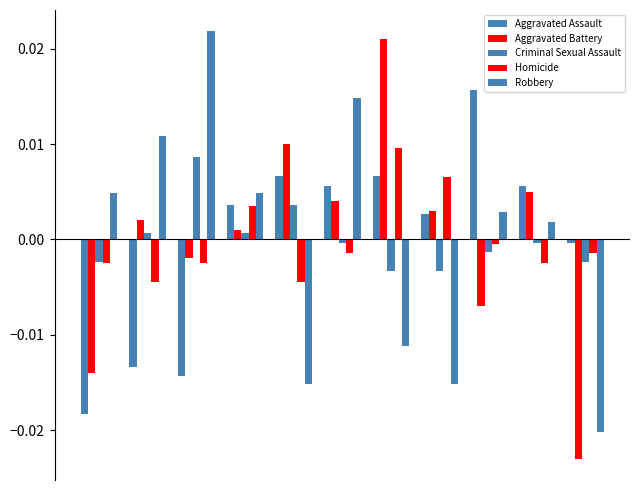

Does the chart contain stacked bars?

No